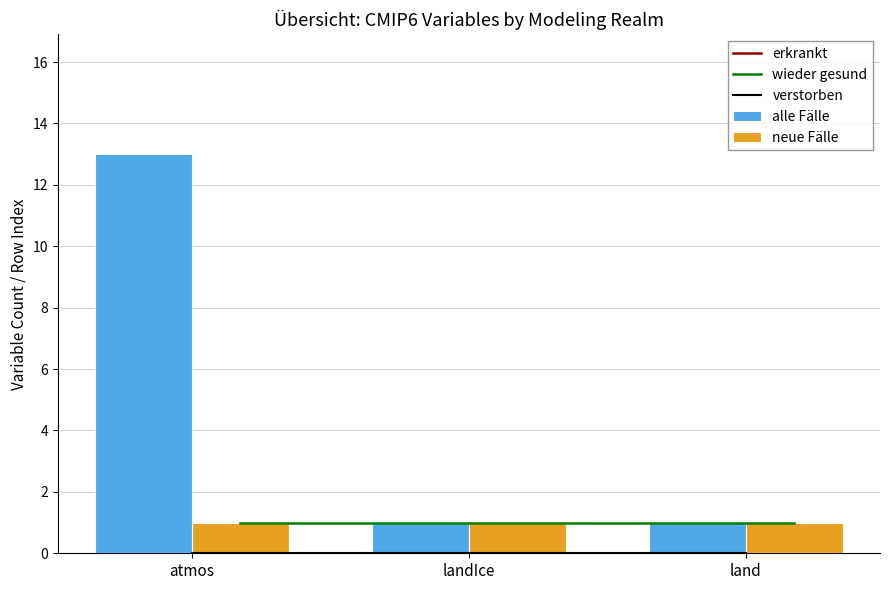

What position from the right is atmos?

3